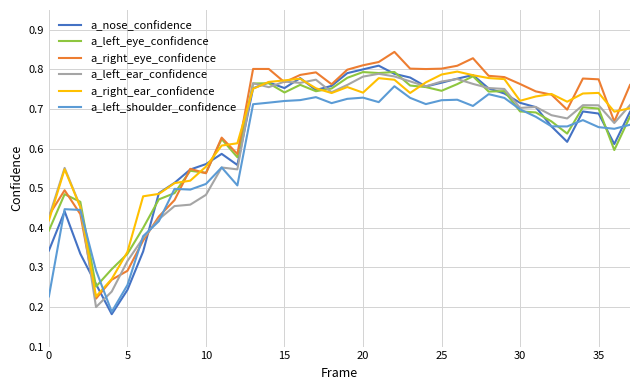

At how many categories does at least one series exceed 0?

38